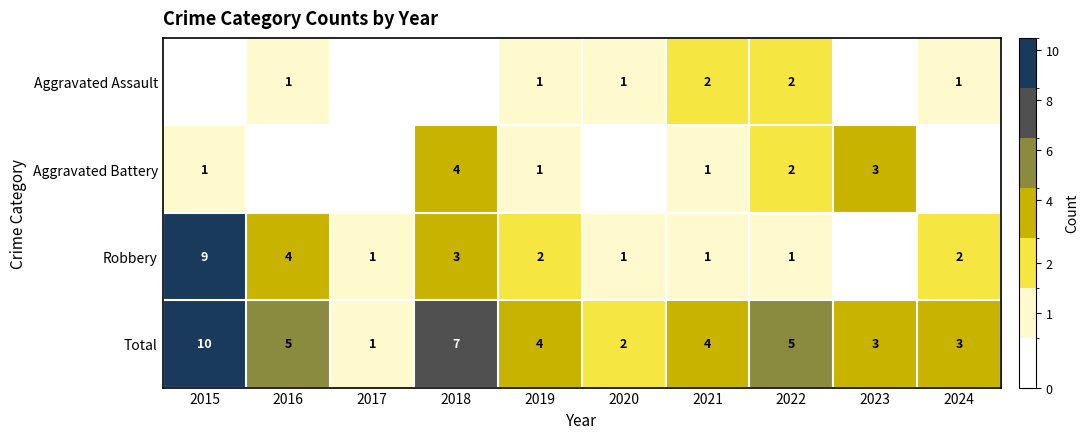

Is the value of Aggravated Battery at 2022 greater than the value of Total at 2016?

No